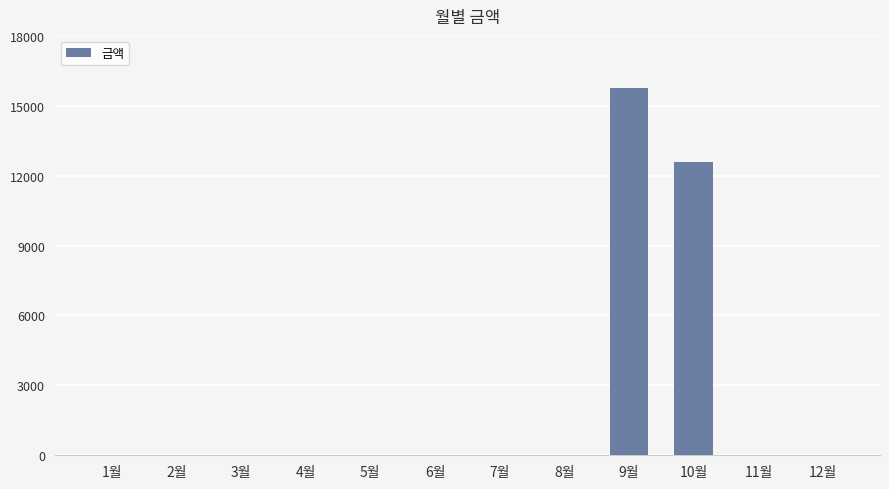

Reading right to left, list all the values displayed in this chart.

0	0	12570	15770	0	0	0	0	0	0	0	0